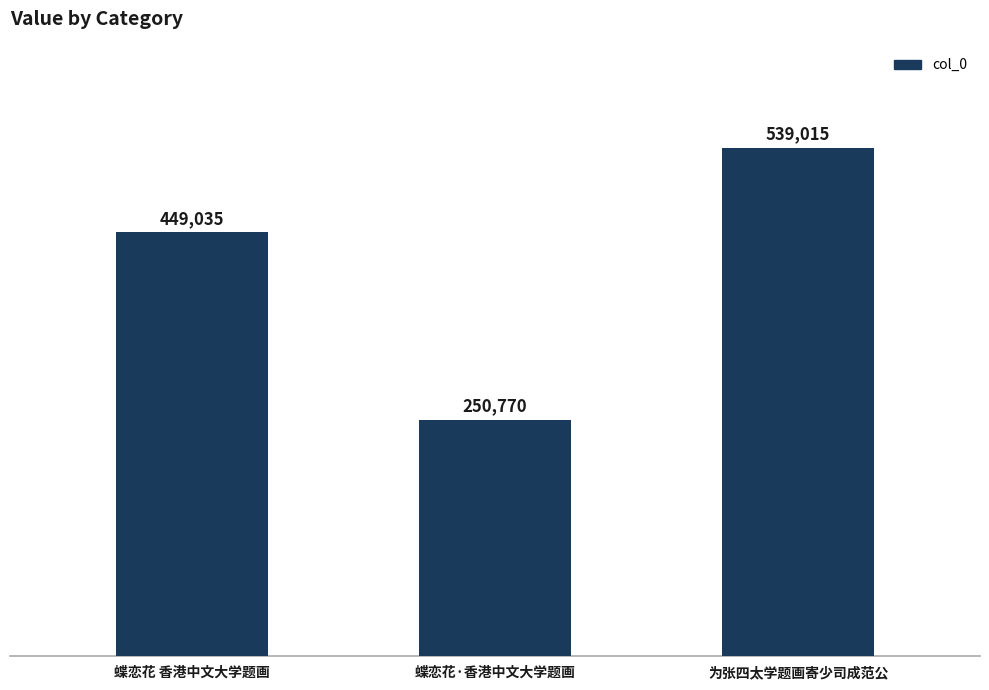

Is it true that the value at 蝶恋花·香港中文大学题画 is 384626?

False